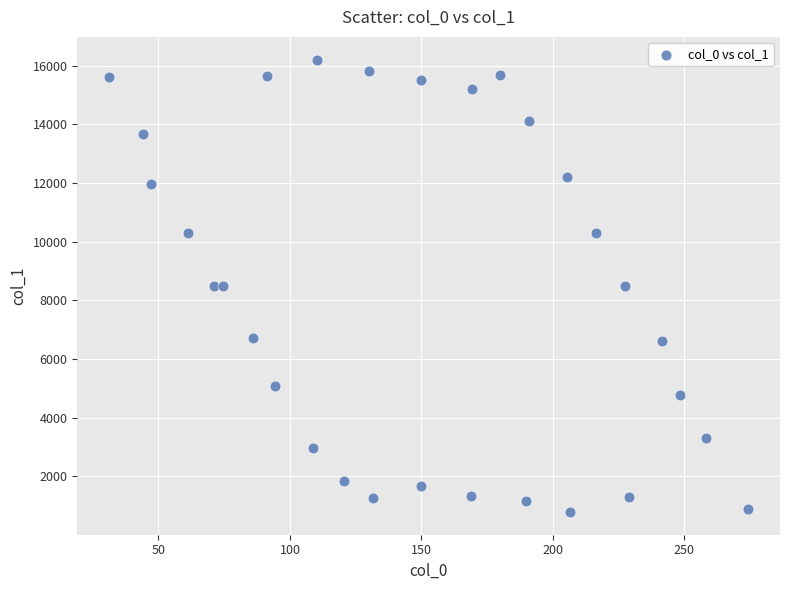

What is the range of Y values (max minus min)?

15430.9